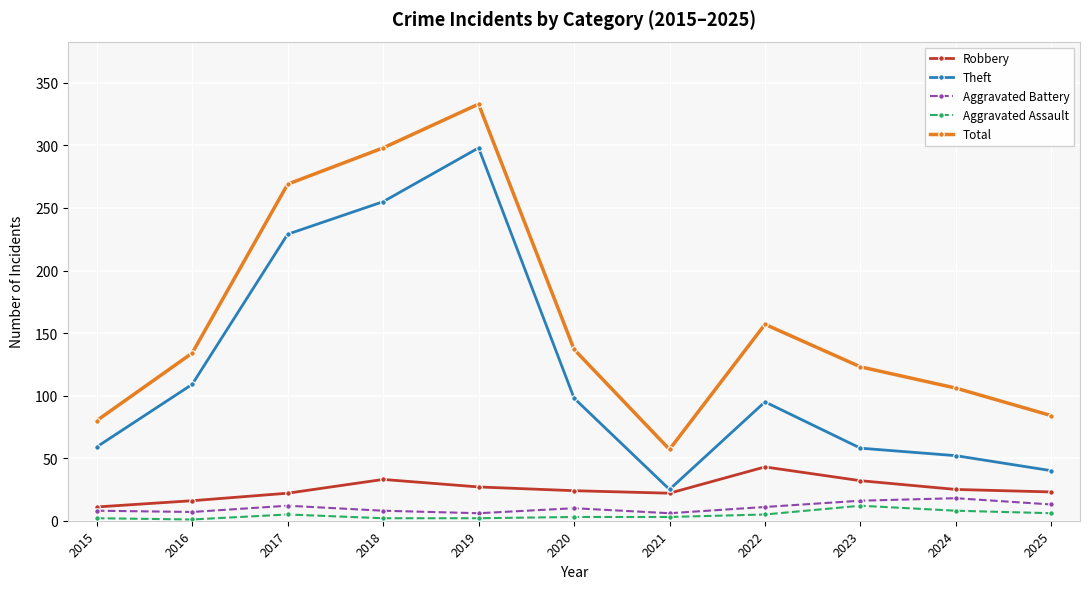

At which category is the sum across all series the highest?

2019